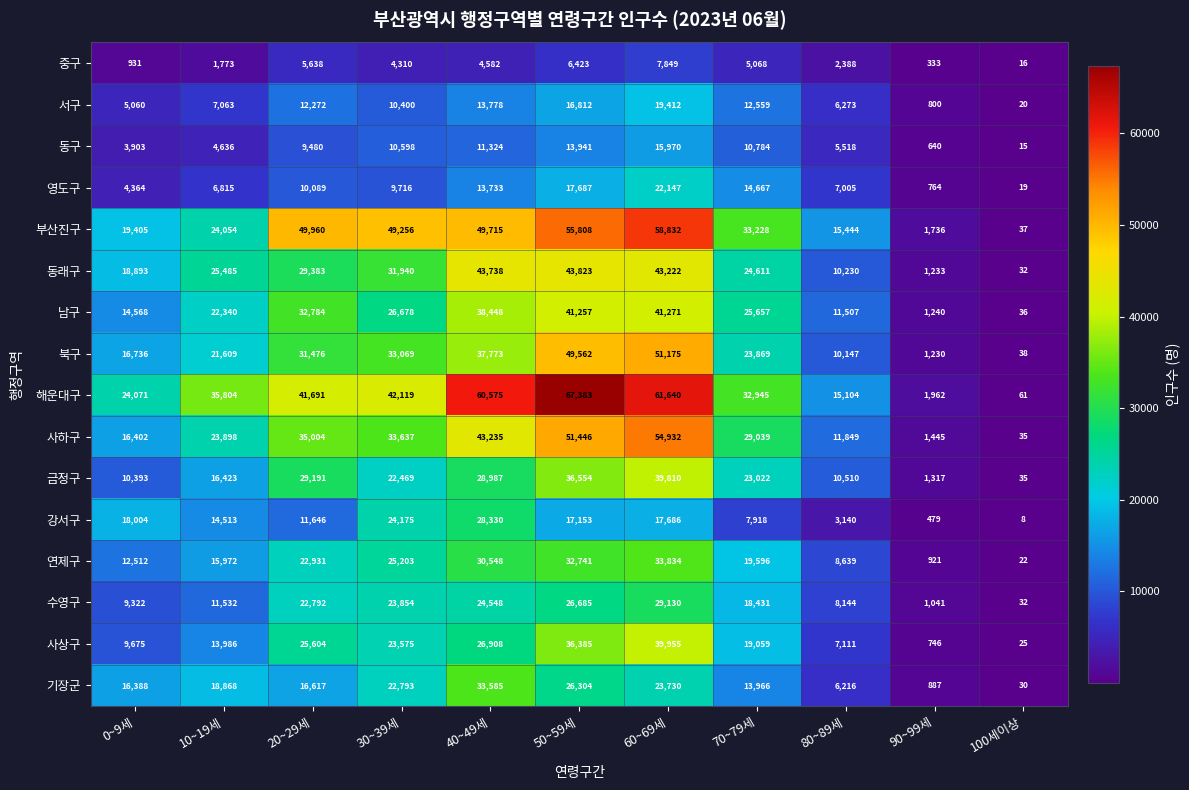

What is the maximum value shown in the chart?

67383